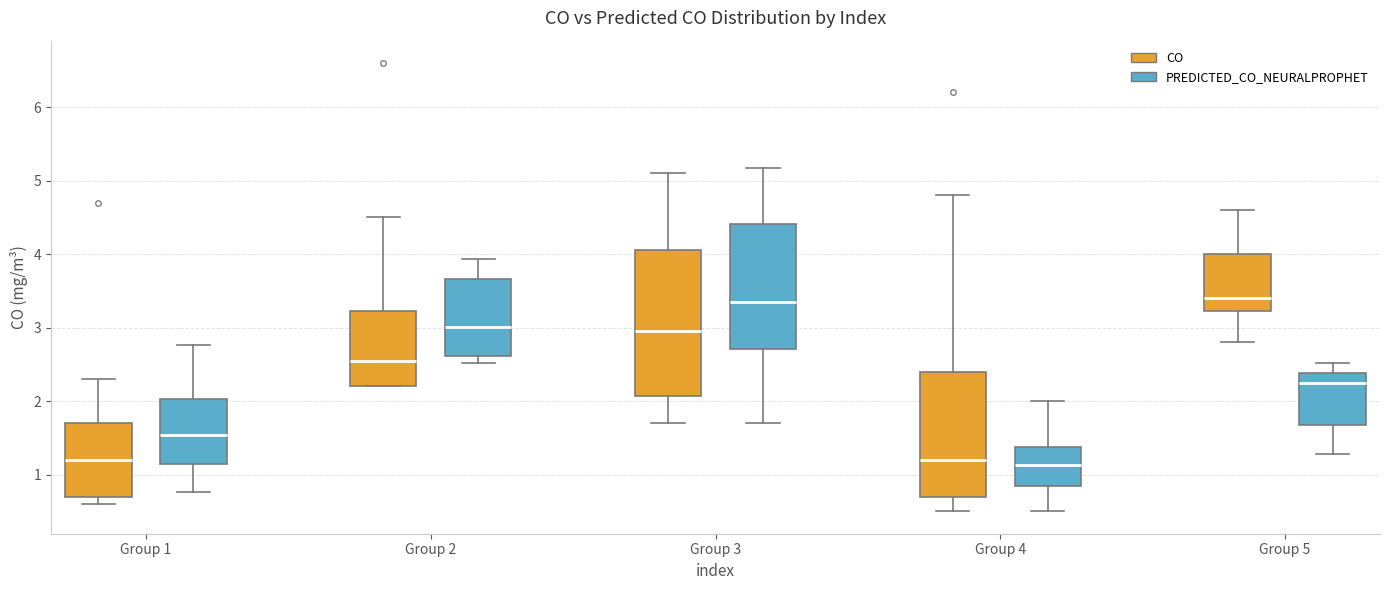

Reading left to right, transcribe this box plot: for each box, give where its median line is, the range the box spans, and where its two whiskers end, as read against the y-axis. The values are not printed on the chart, so give them approximately, as read against the axis.

Group 1 (CO): median 1.2, box 0.7 to 1.7, whiskers 0.6 to 2.3
Group 1 (PREDICTED_CO_NEURALPROPHET): median 1.5, box 1.1 to 2.0, whiskers 0.8 to 2.8
Group 2 (CO): median 2.6, box 2.2 to 3.2, whiskers 2.2 to 4.5
Group 2 (PREDICTED_CO_NEURALPROPHET): median 3.0, box 2.6 to 3.7, whiskers 2.5 to 3.9
Group 3 (CO): median 3.0, box 2.1 to 4.1, whiskers 1.7 to 5.1
Group 3 (PREDICTED_CO_NEURALPROPHET): median 3.4, box 2.7 to 4.4, whiskers 1.7 to 5.2
Group 4 (CO): median 1.2, box 0.7 to 2.4, whiskers 0.5 to 4.8
Group 4 (PREDICTED_CO_NEURALPROPHET): median 1.1, box 0.9 to 1.4, whiskers 0.5 to 2.0
Group 5 (CO): median 3.4, box 3.2 to 4.0, whiskers 2.8 to 4.6
Group 5 (PREDICTED_CO_NEURALPROPHET): median 2.2, box 1.7 to 2.4, whiskers 1.3 to 2.5